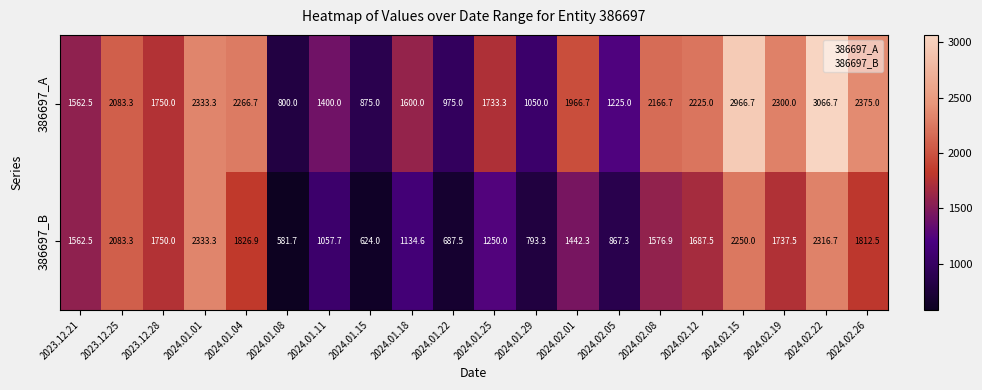

True or false: 386697_A has a value of 3066.7 at 2024.02.22.

True